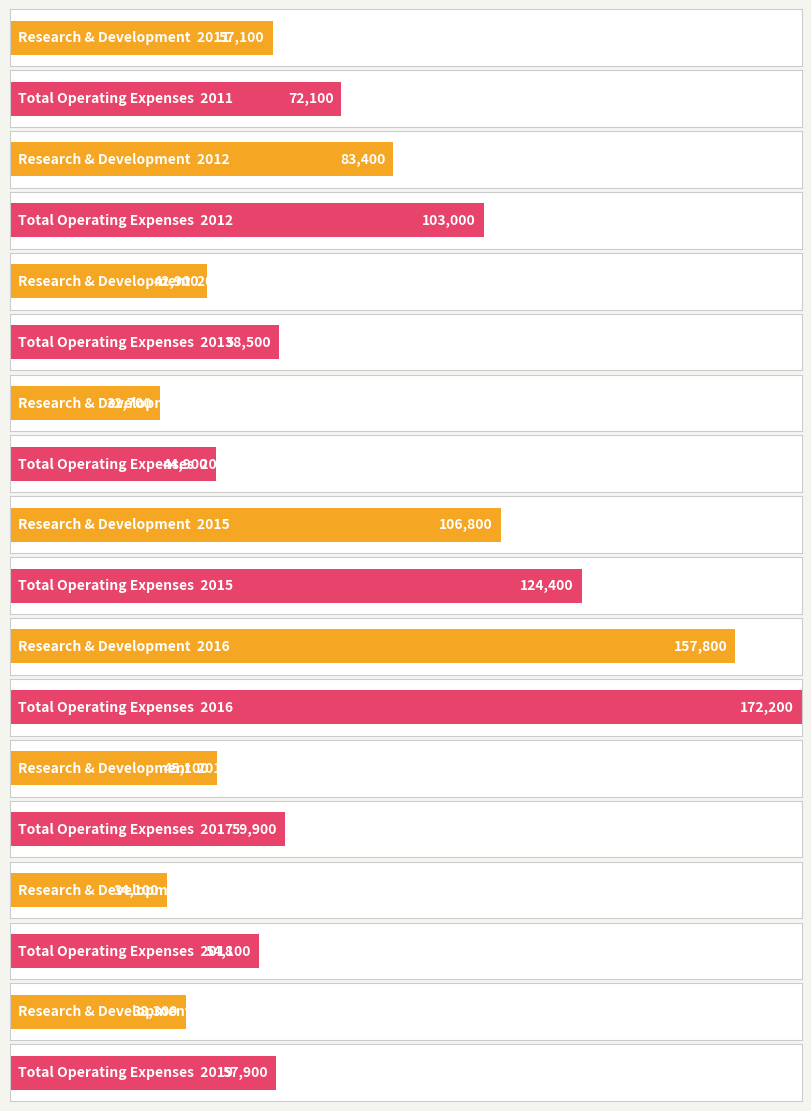

Which series changed the most between 2014 and 2012?

Total Operating Expenses